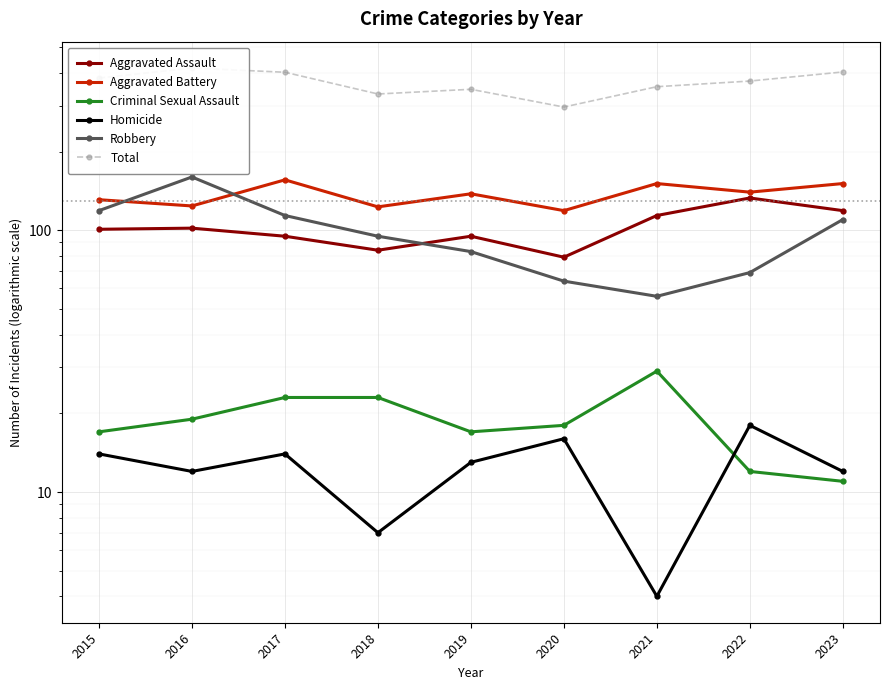

How many data points in Aggravated Assault are less than 101?

4